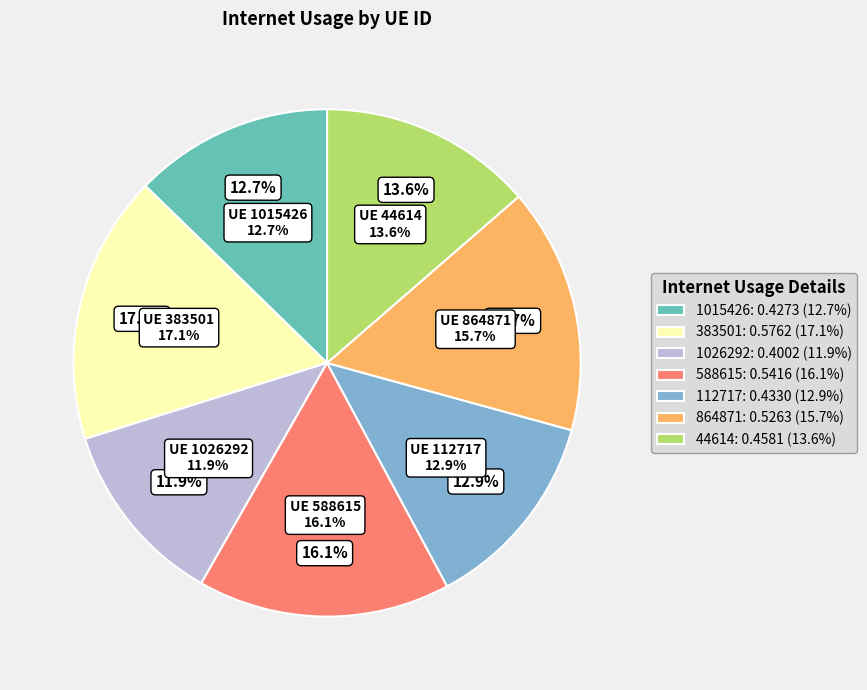

How many segments does this pie chart have?

7